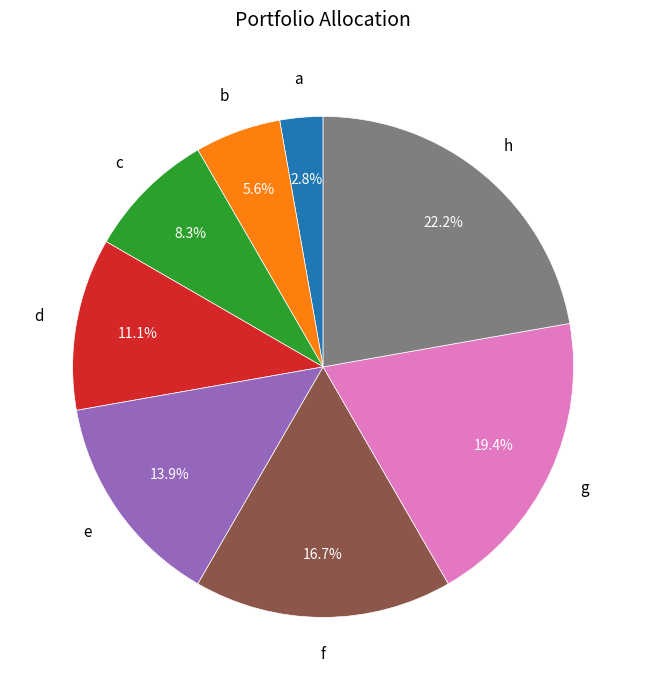

Does any single category account for the majority?

No